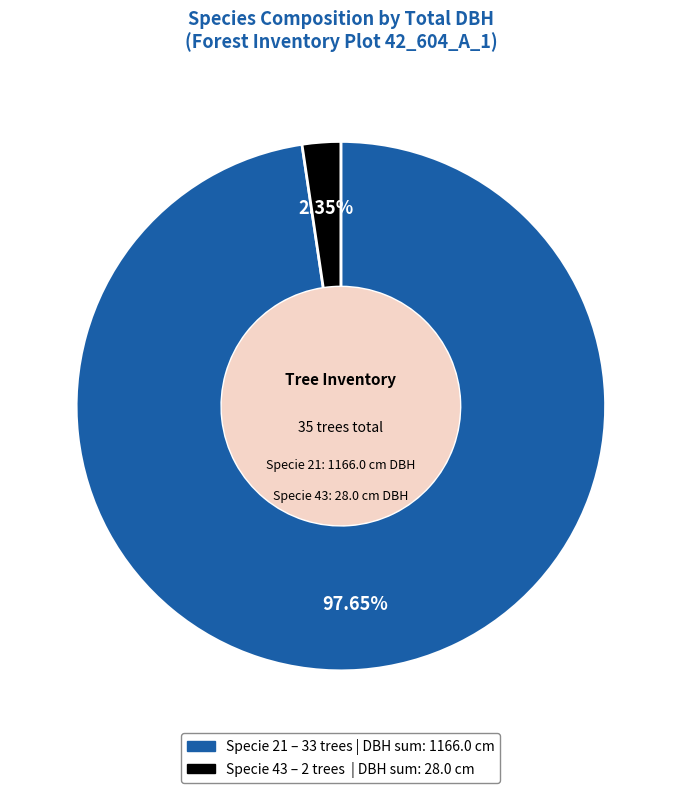

Count the number of slices in the pie.

2